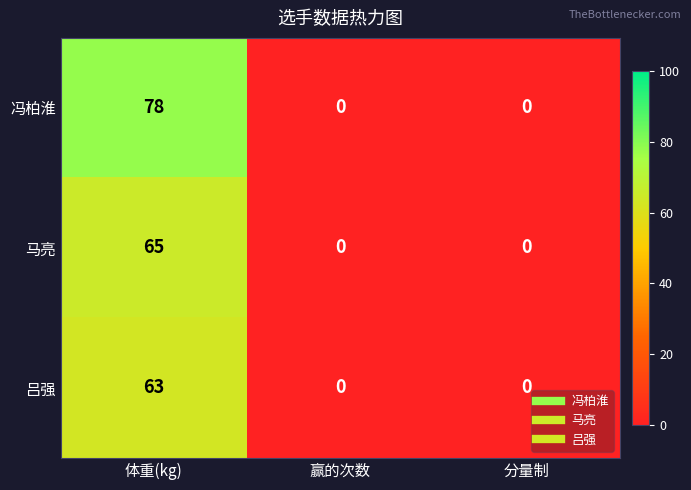

What is the sum of all 马亮 values?

65